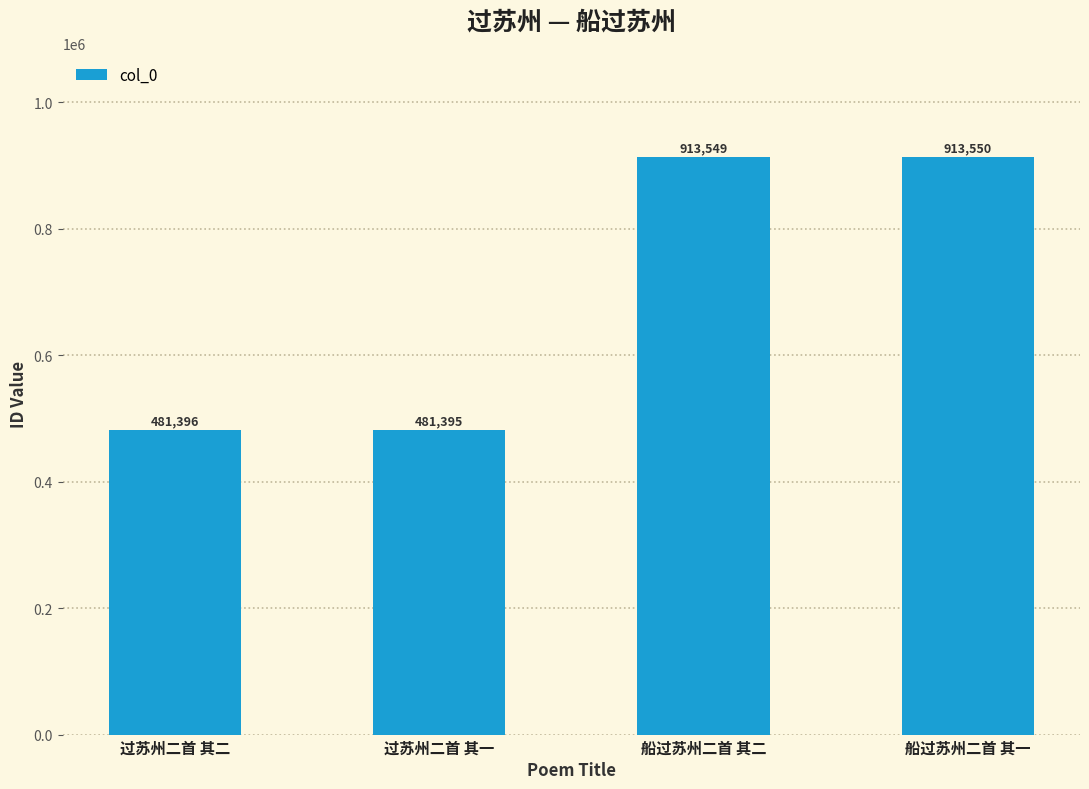

How many categories are shown in the chart?

4